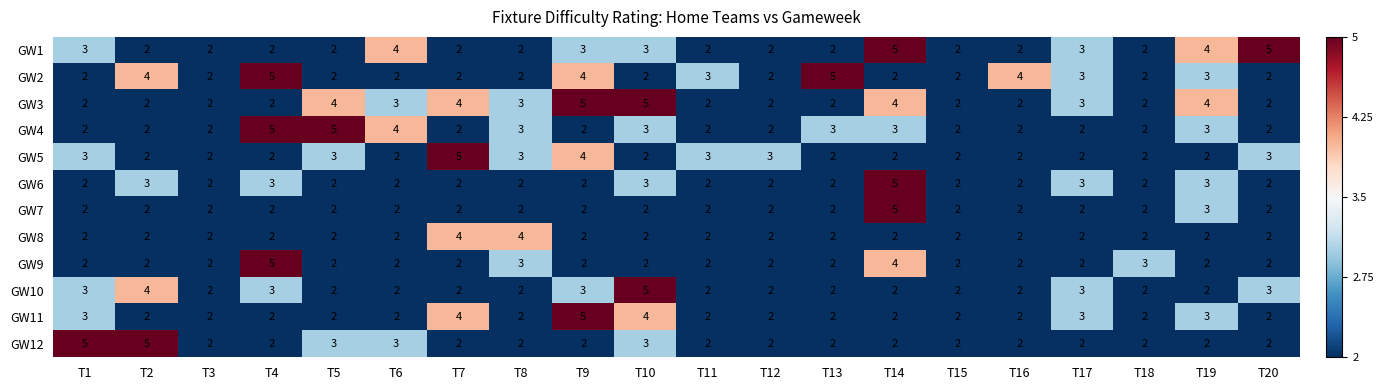

True or false: GW3 has a value of 3 at T2.

False